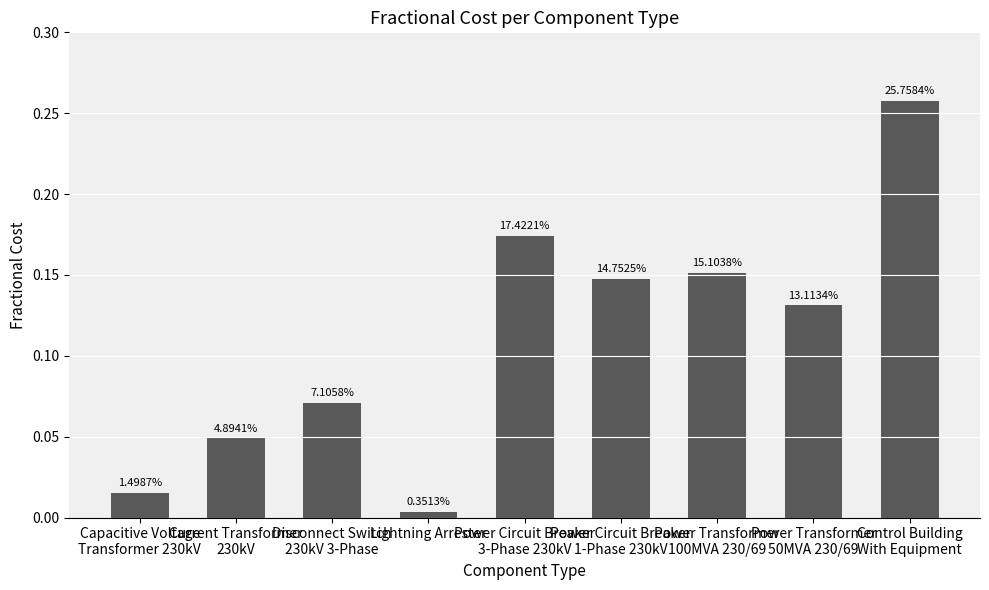

What is the maximum value shown in the chart?

0.3